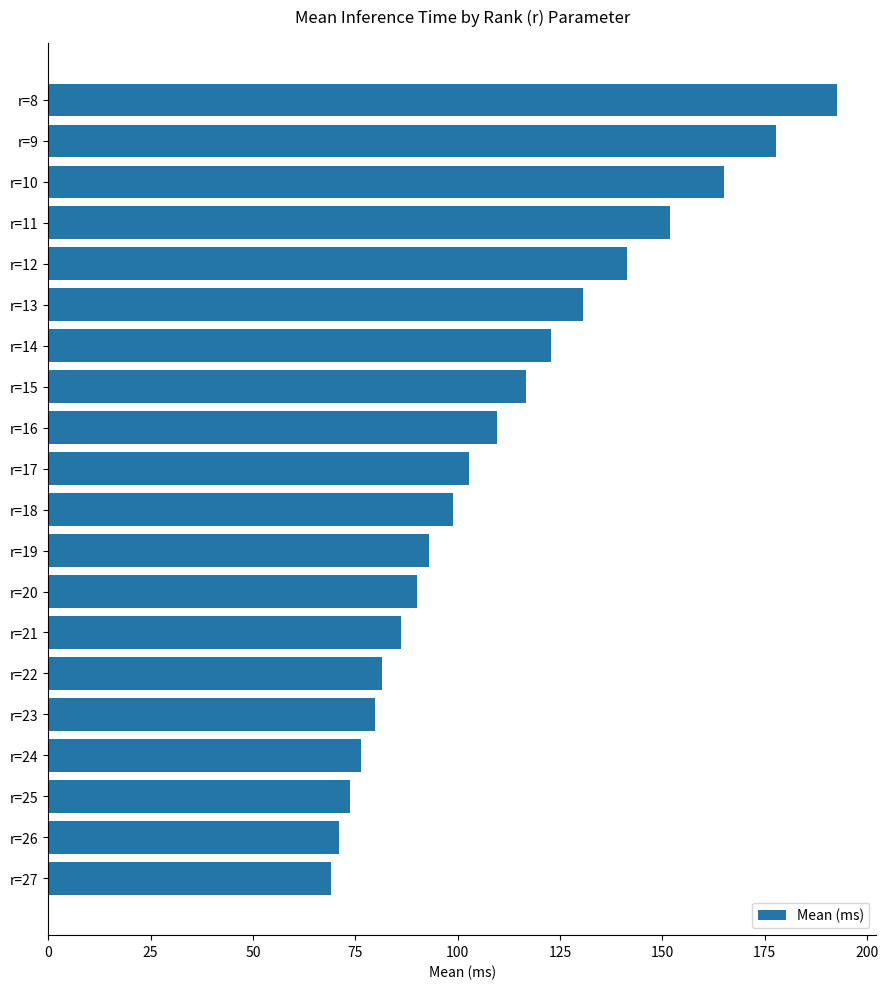

The value at r=19 is 93.0. True or false?

True